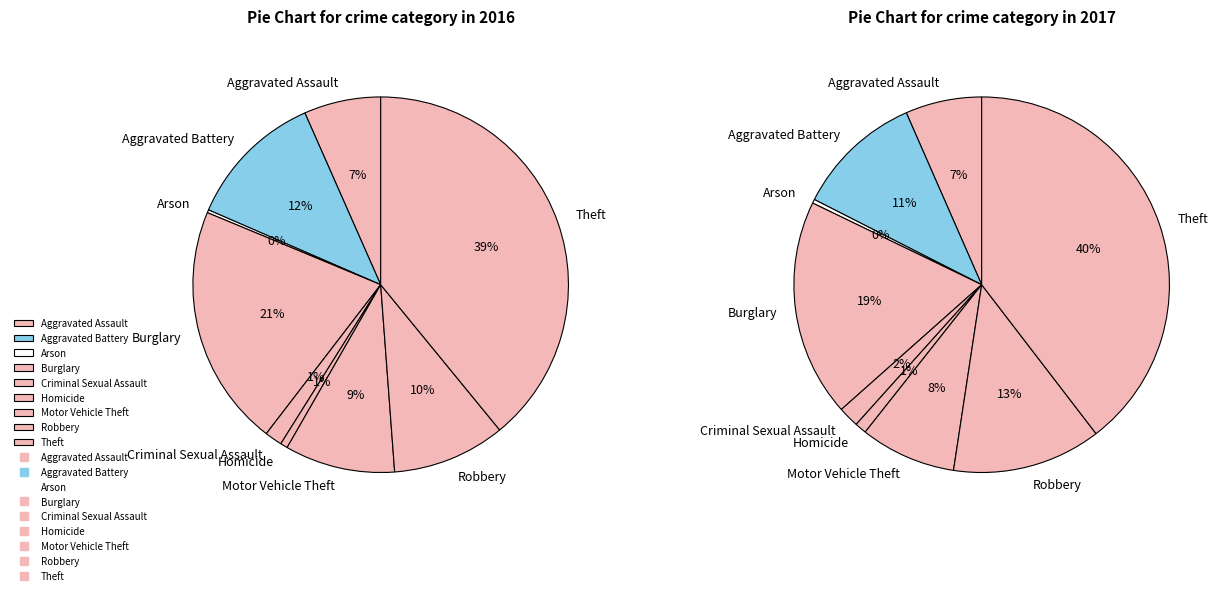

Count the number of slices in the pie.

9